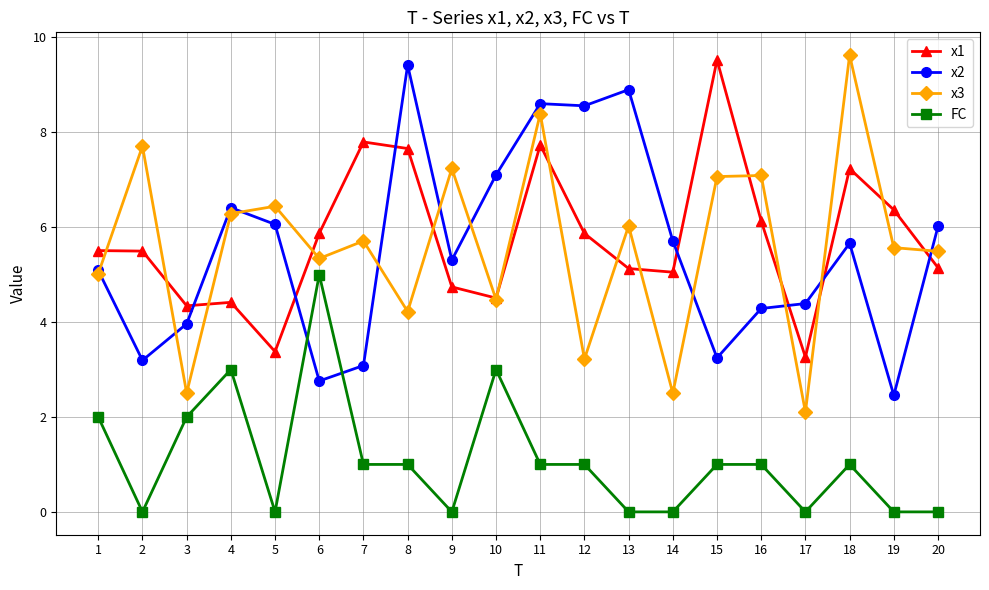

The value of FC at 20 is 0.0. True or false?

True